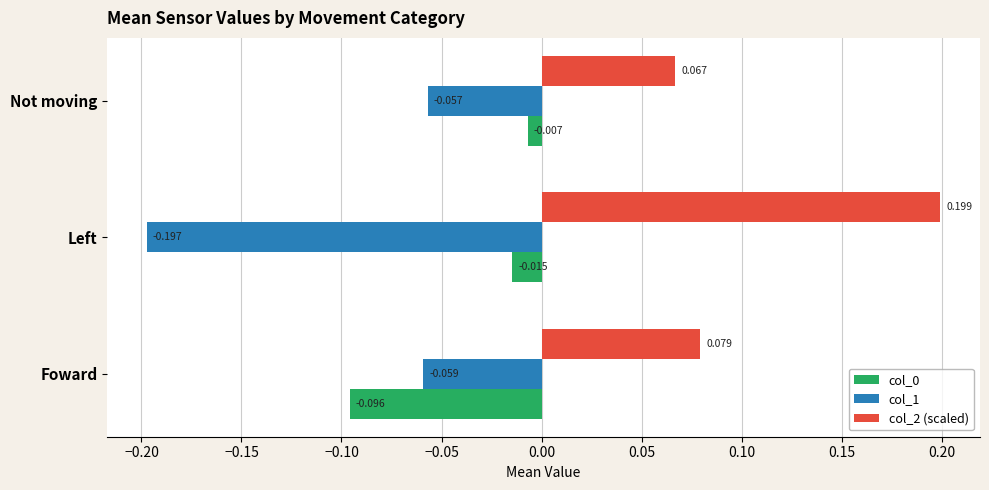

At which label is col_0 closest to 0?

Not moving